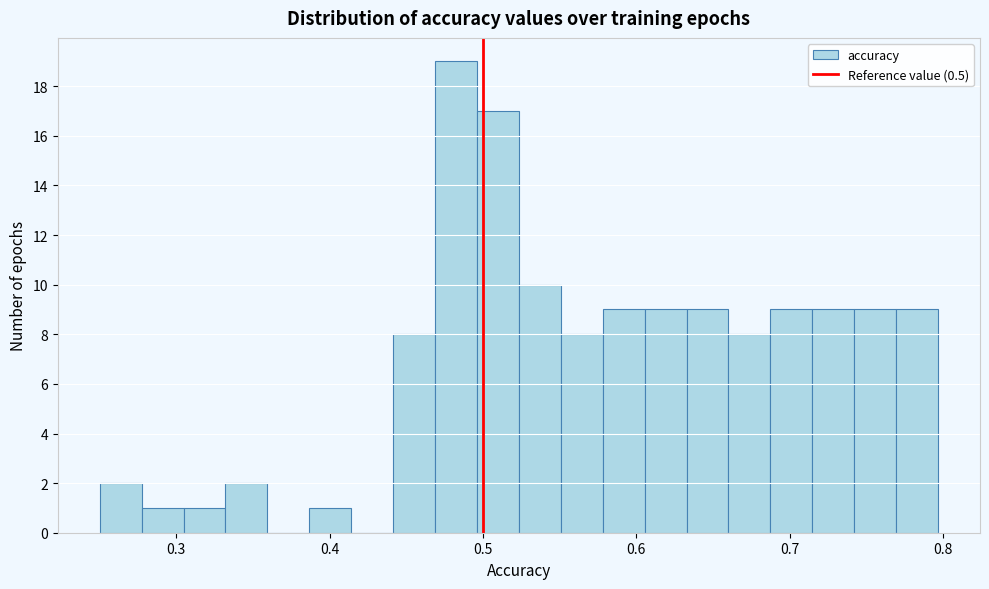

Around what value on the x-axis is the tallest bar? Give the approximate position of its centre, as read against the axis.

0.48